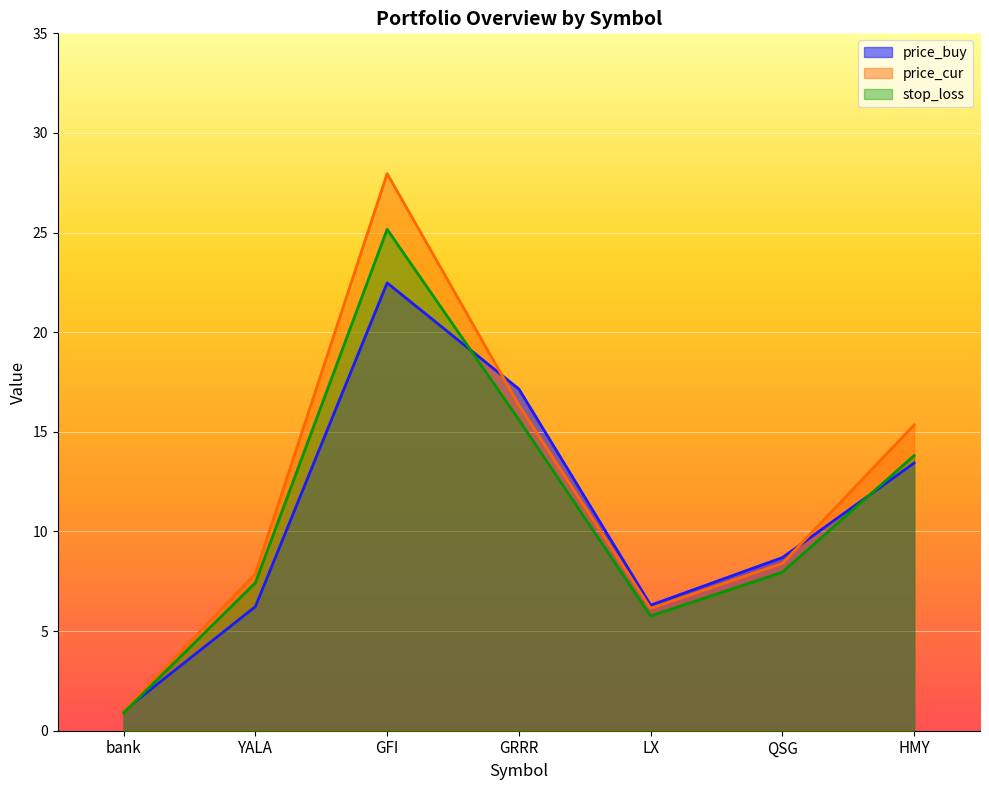

What is the sum of all stop_loss values?

76.6